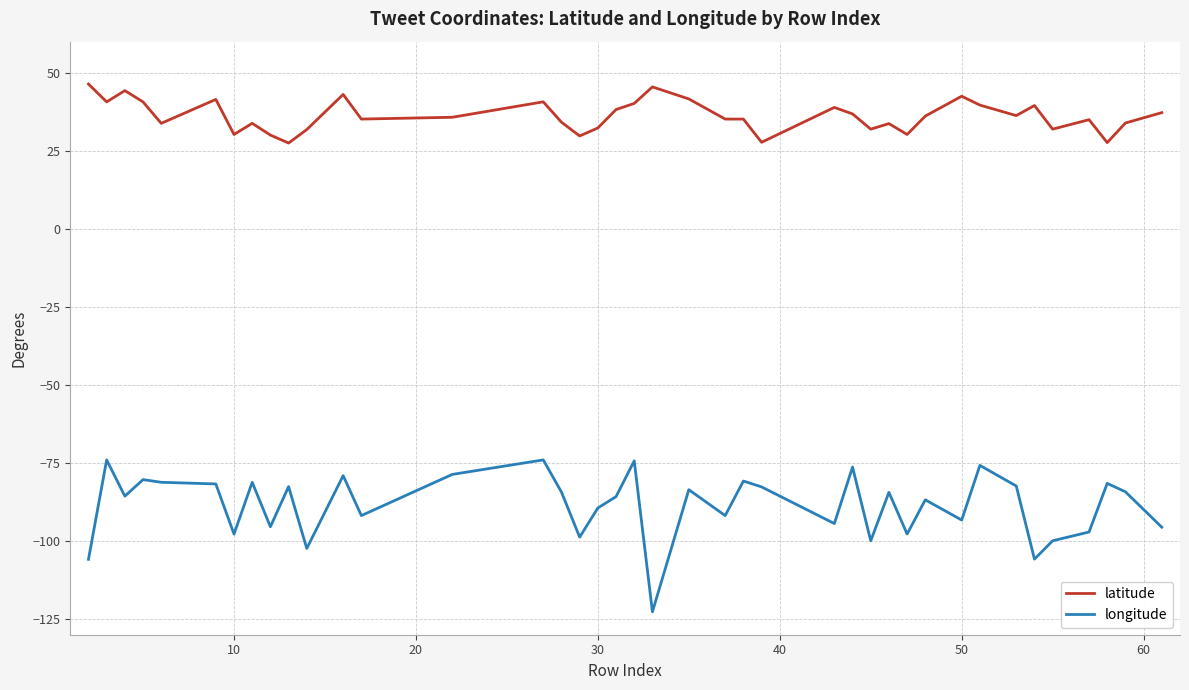

What is the difference between the maximum and minimum values in the longitude series?

48.7